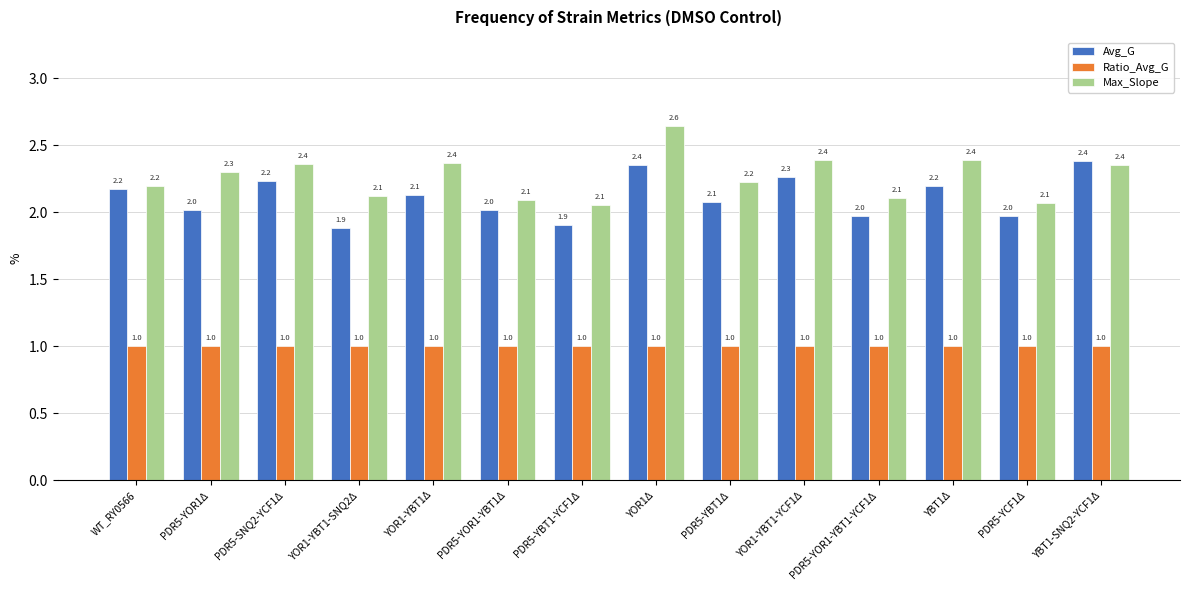

Reading left to right, list all the values displayed in this chart.

Avg_G: 2.2	2.0	2.2	1.9	2.1	2.0	1.9	2.4	2.1	2.3	2.0	2.2	2.0	2.4
Ratio_Avg_G: 1.0	1.0	1.0	1.0	1.0	1.0	1.0	1.0	1.0	1.0	1.0	1.0	1.0	1.0
Max_Slope: 2.2	2.3	2.4	2.1	2.4	2.1	2.1	2.6	2.2	2.4	2.1	2.4	2.1	2.4